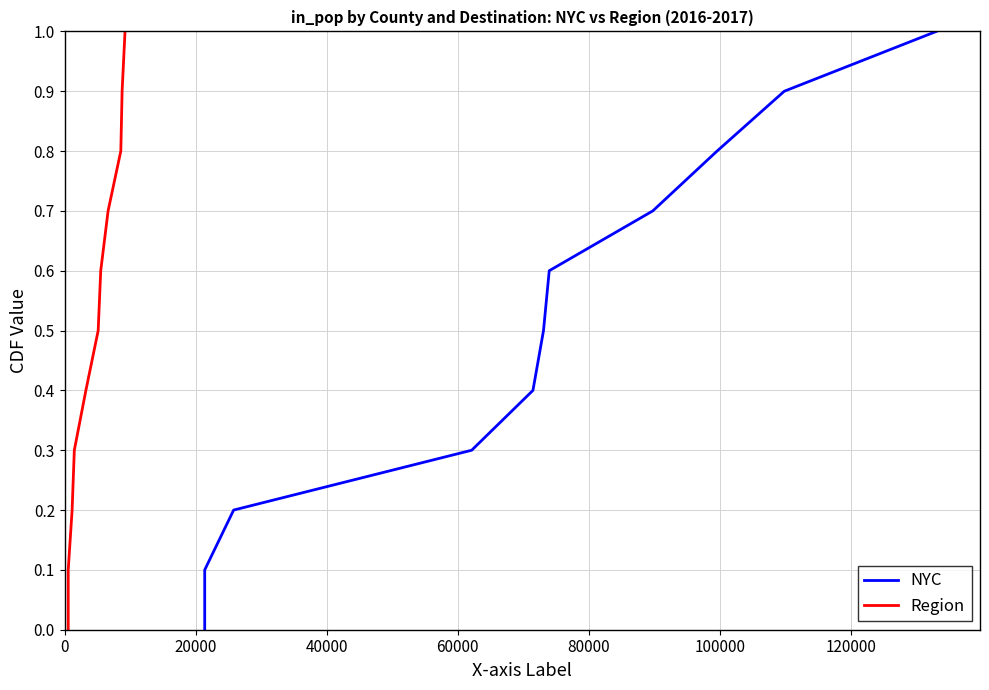

What are all the series names shown in the legend?

NYC, Region